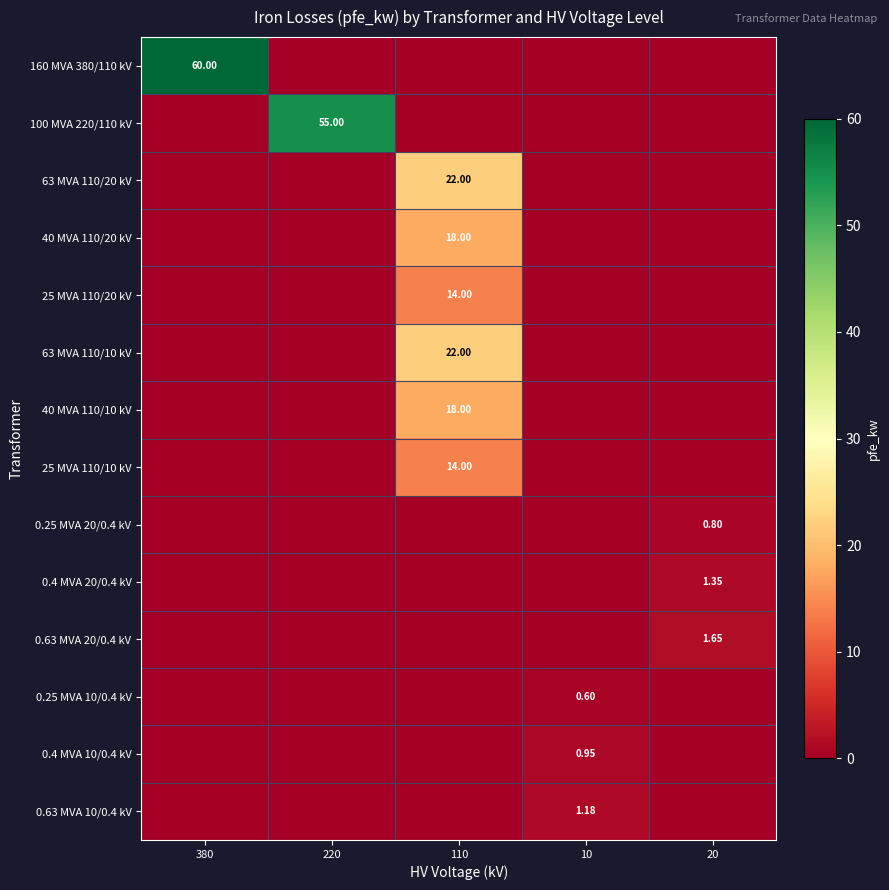

The value of 25 MVA 110/20 kV at 10 is -7.4. True or false?

False